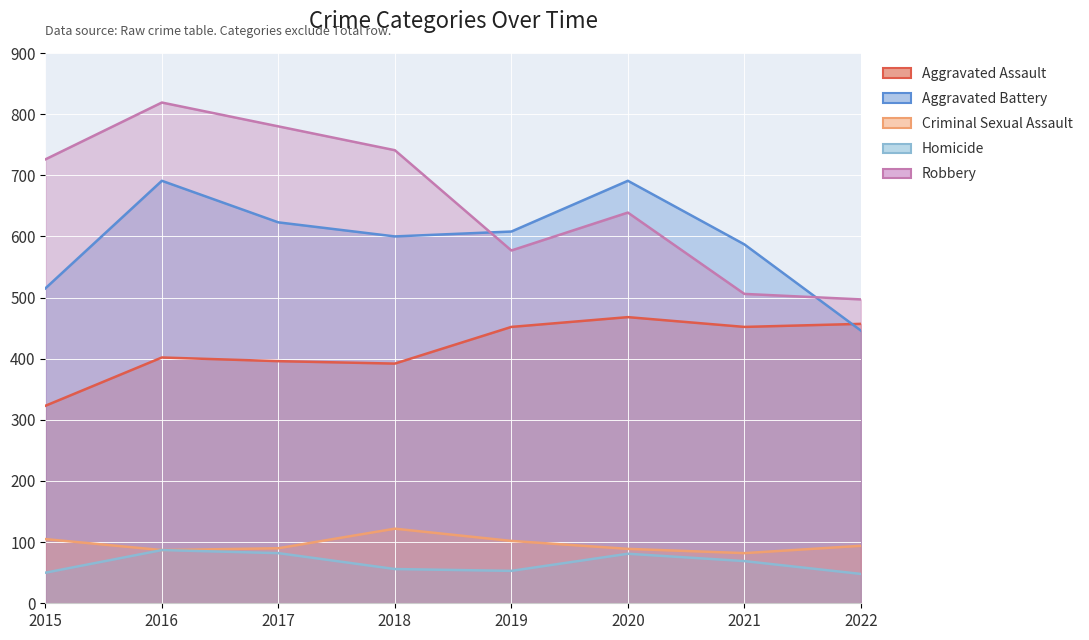

What value does the Aggravated Assault series have at 2021, to the nearest 5?

450